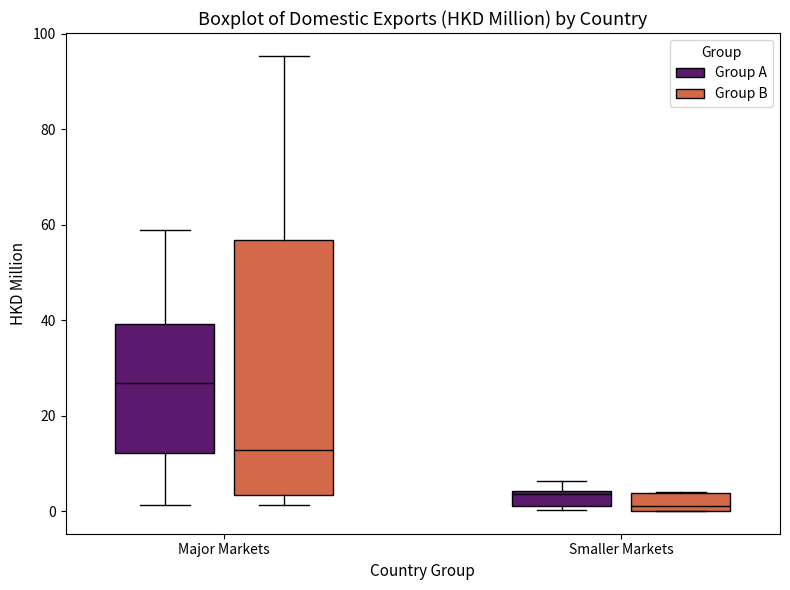

Which box has the lowest median line?

Smaller Markets (Group B)